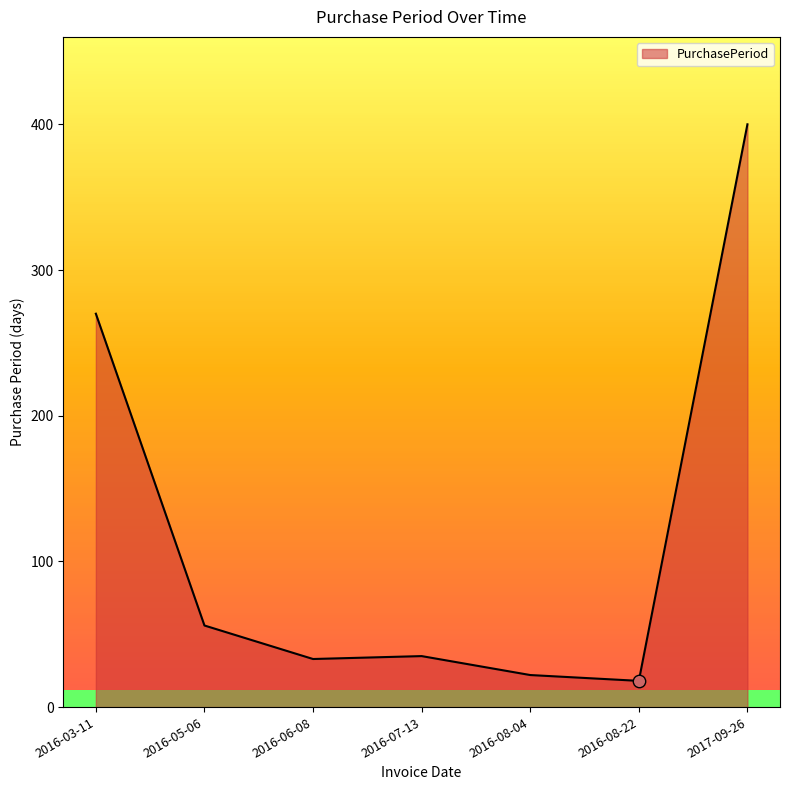

What is the change in value from 2016-07-13 to 2017-09-26?

+365